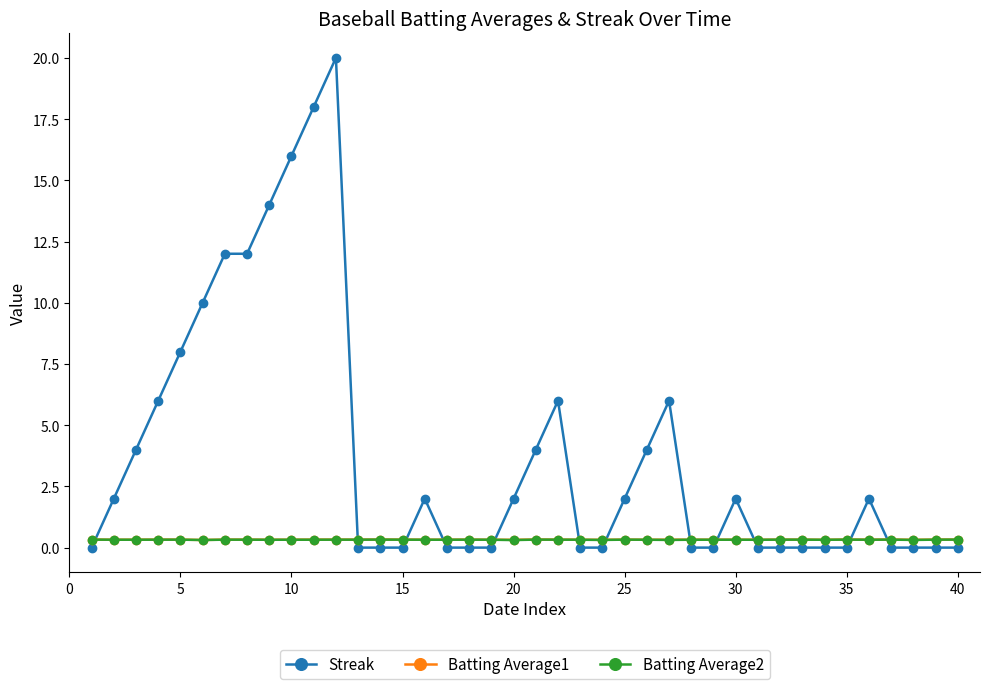

What is the value of the Batting Average2 point at the 27th from the left?

0.3